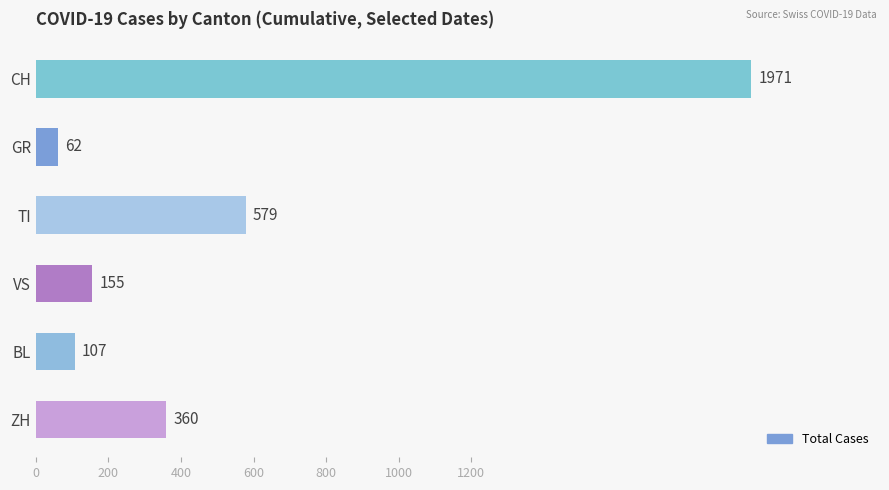

What position from the top is BL?

5